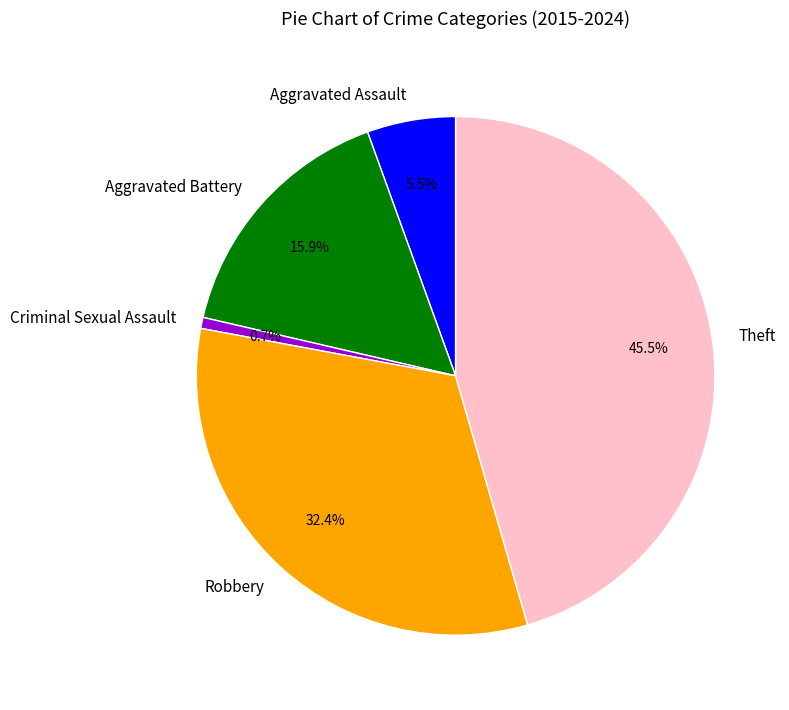

How many segments does this pie chart have?

5